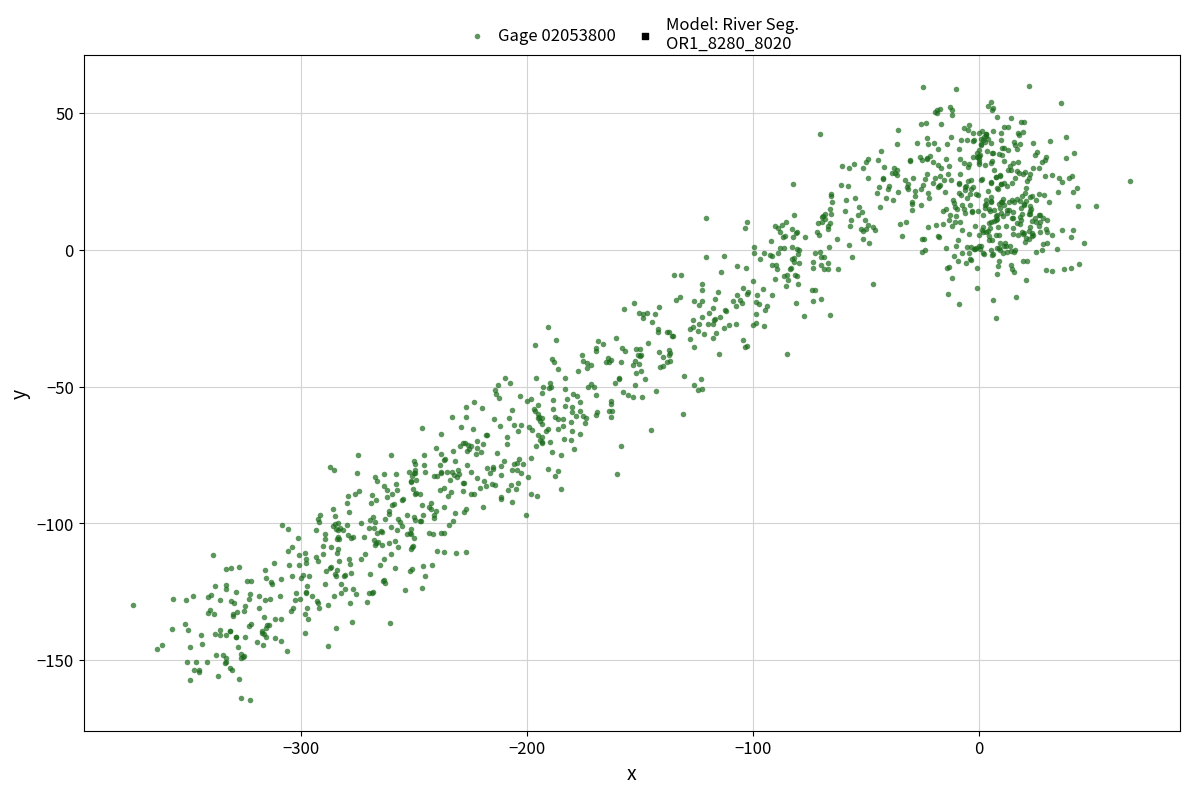

What is the range of X values (max minus min)?

441.2